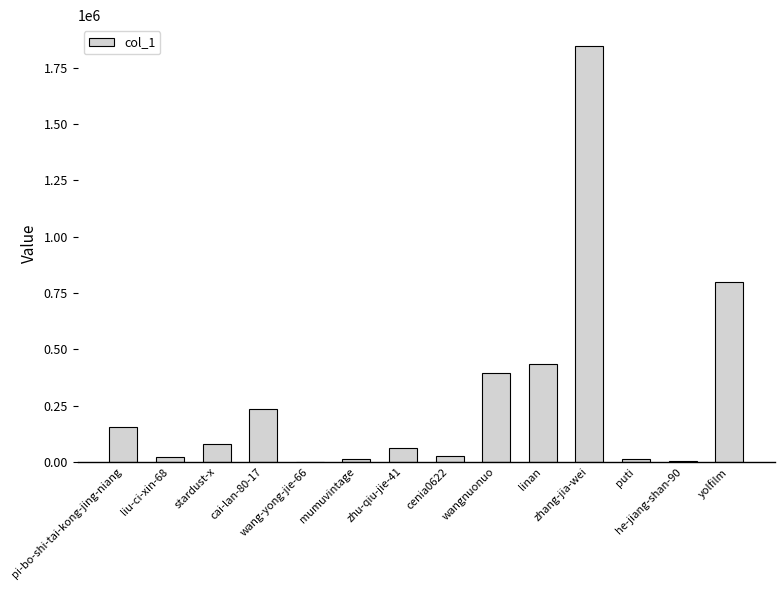

At which label does the data first exceed 78857?

pi-bo-shi-tai-kong-jing-niang